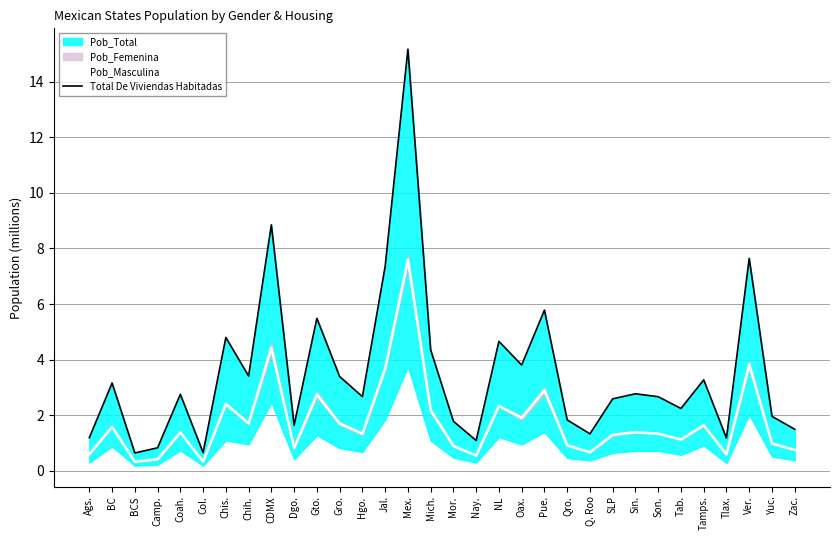

The Pob_Masculina series shows 2.3 at NL. True or false?

True